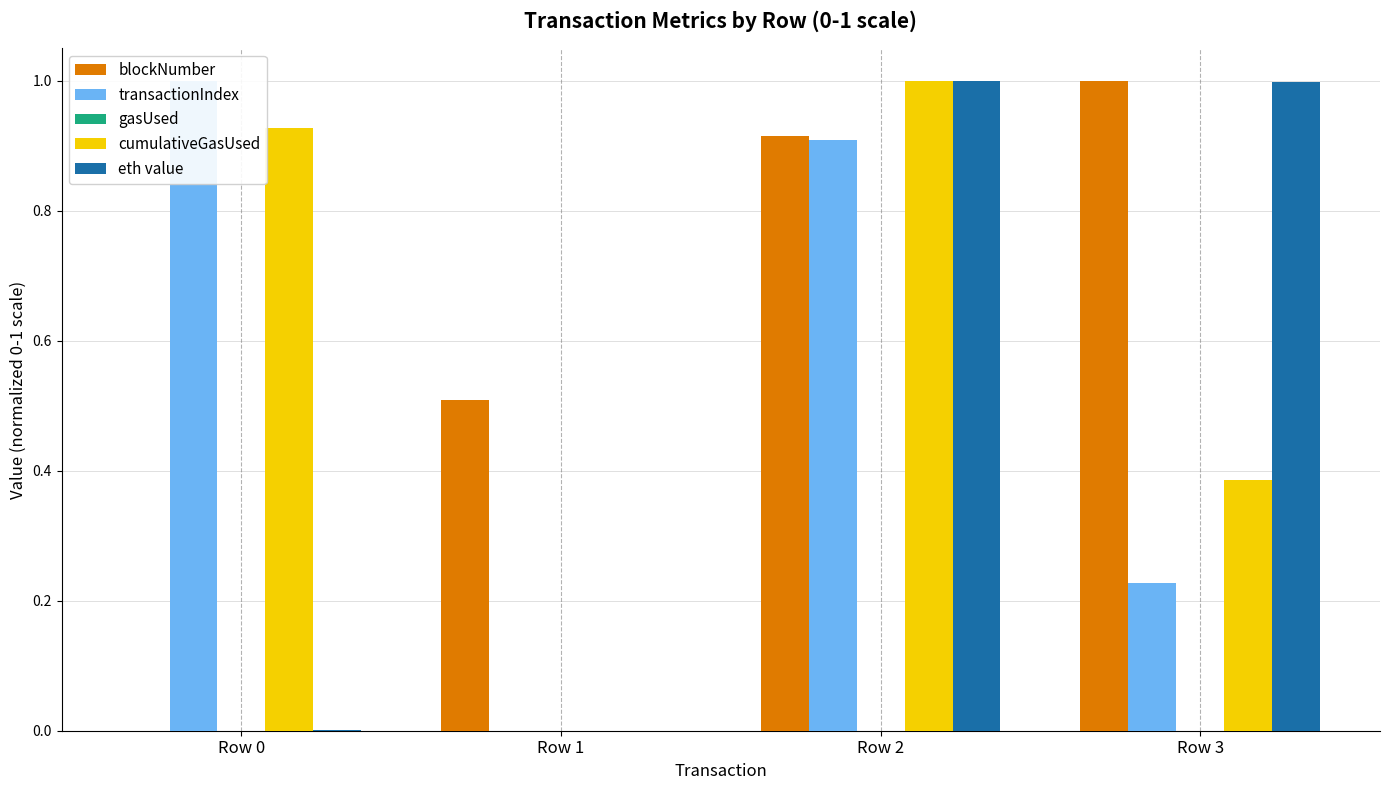

What is the value of the eth value bar at the 4th from the left?

1.0